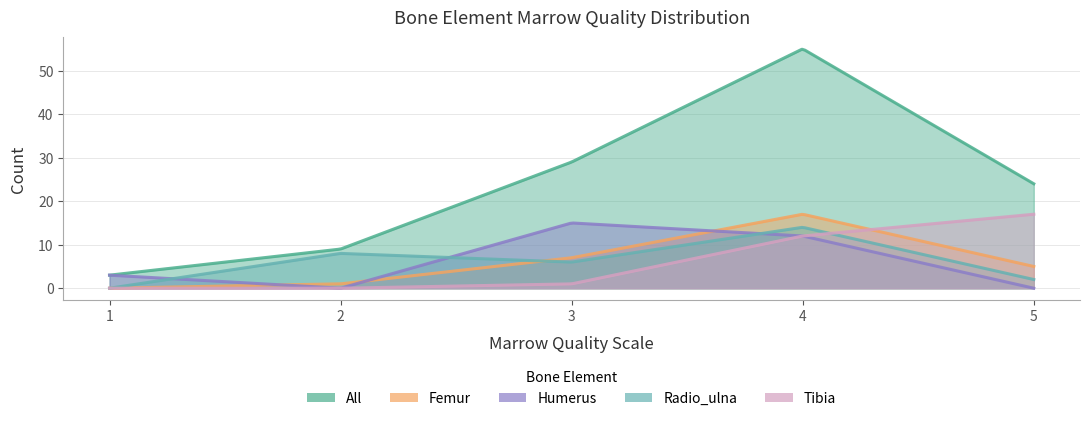

How many data points does each series have?

5